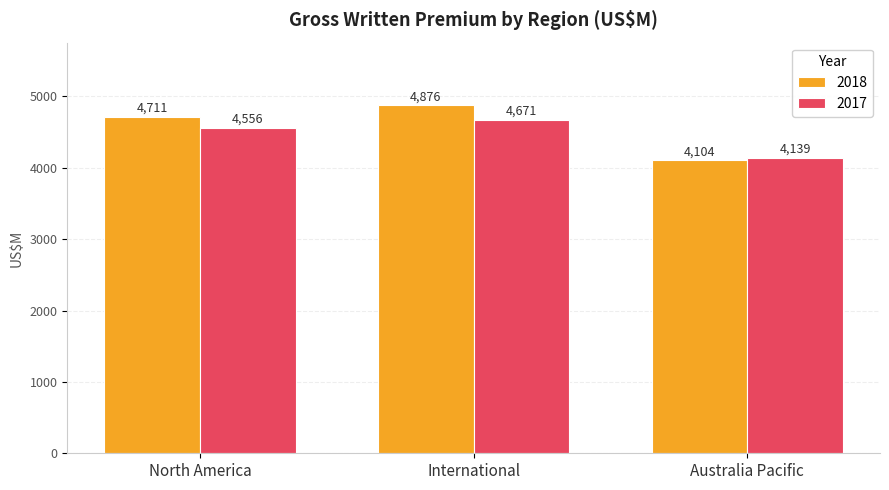

Between International and Australia Pacific, which series saw the biggest shift?

2018